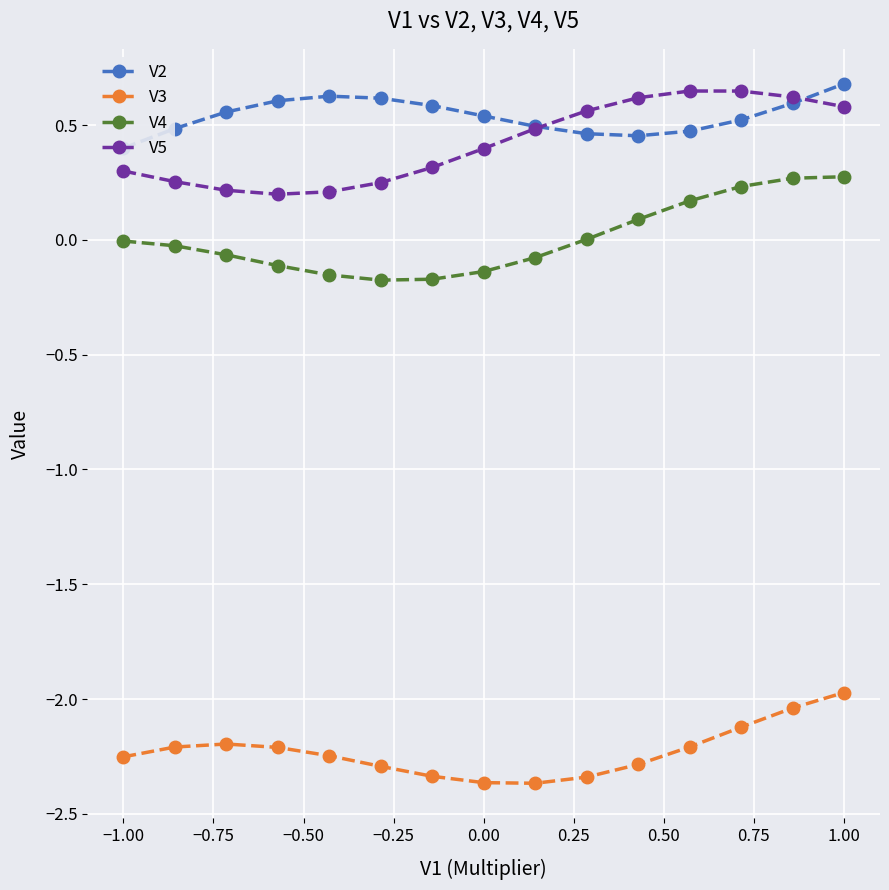

At how many categories does at least one series exceed 0?

15